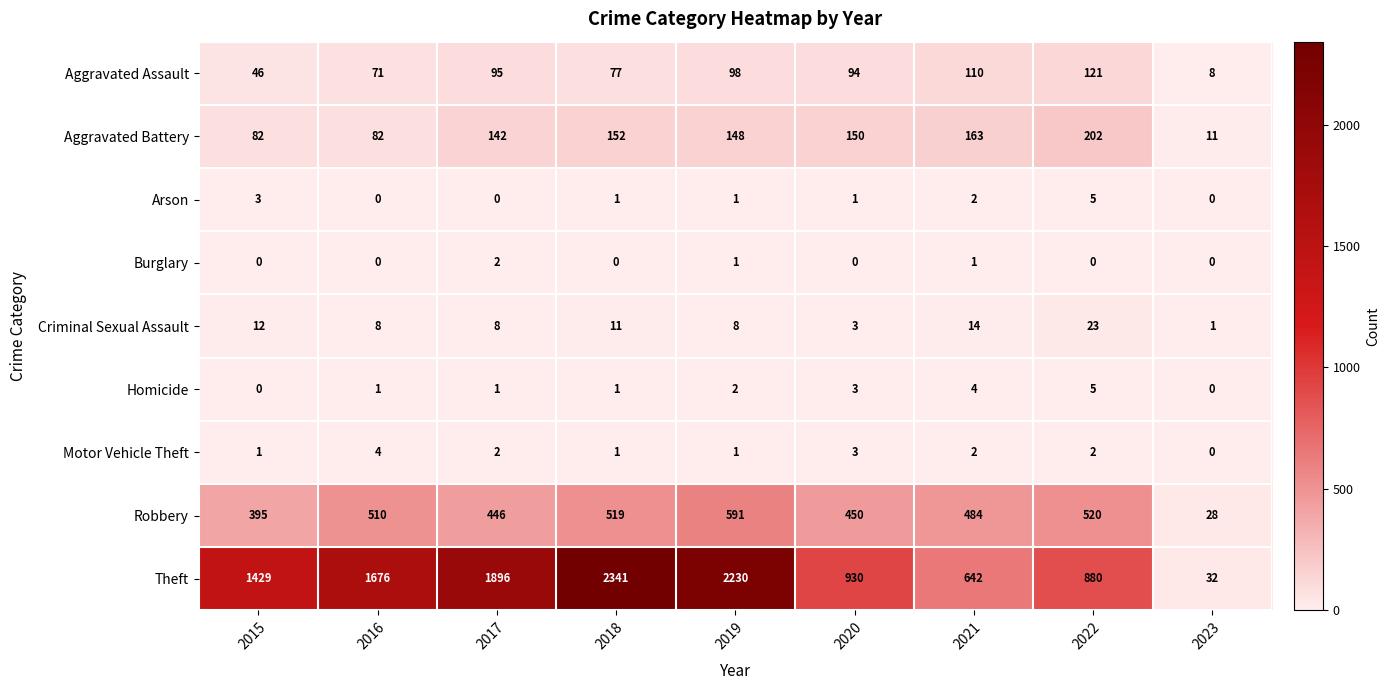

What is the greatest value displayed?

2341